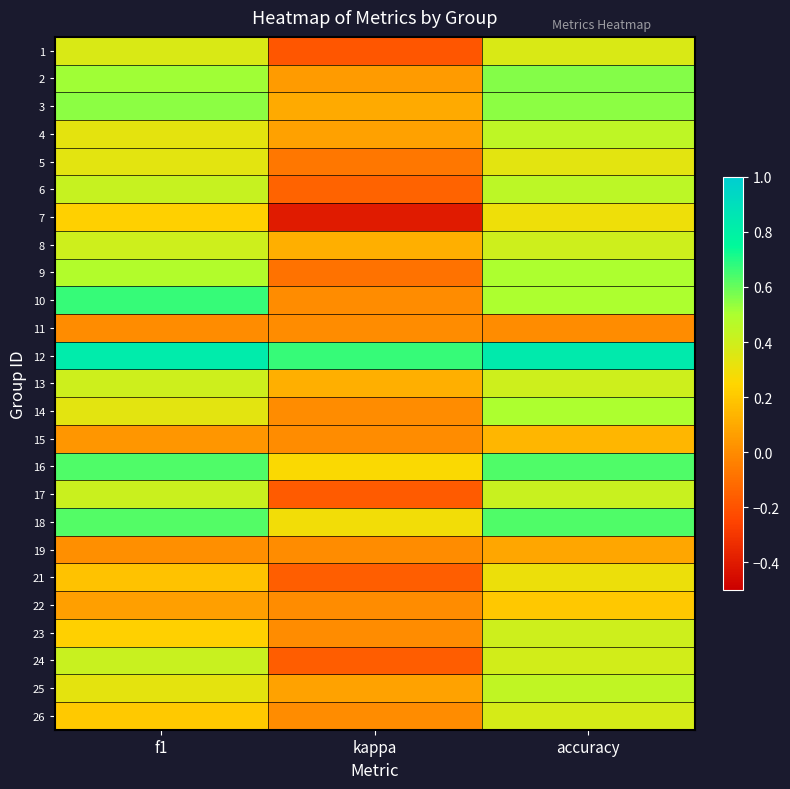

At which category does the chart reach its peak across all series?

accuracy